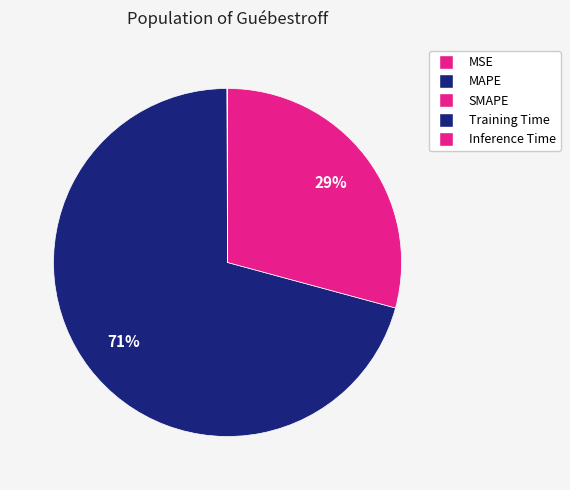

Is the sum of MAPE and SMAPE greater than half?

Yes